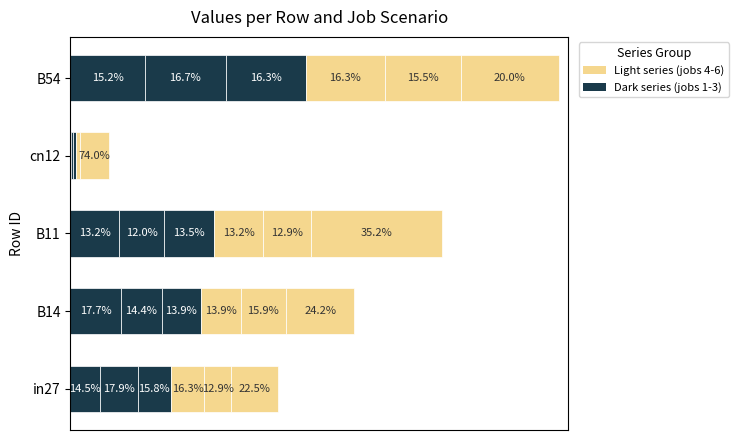

The job271_scenario2_530 series shows 0.1 at cn12. True or false?

False